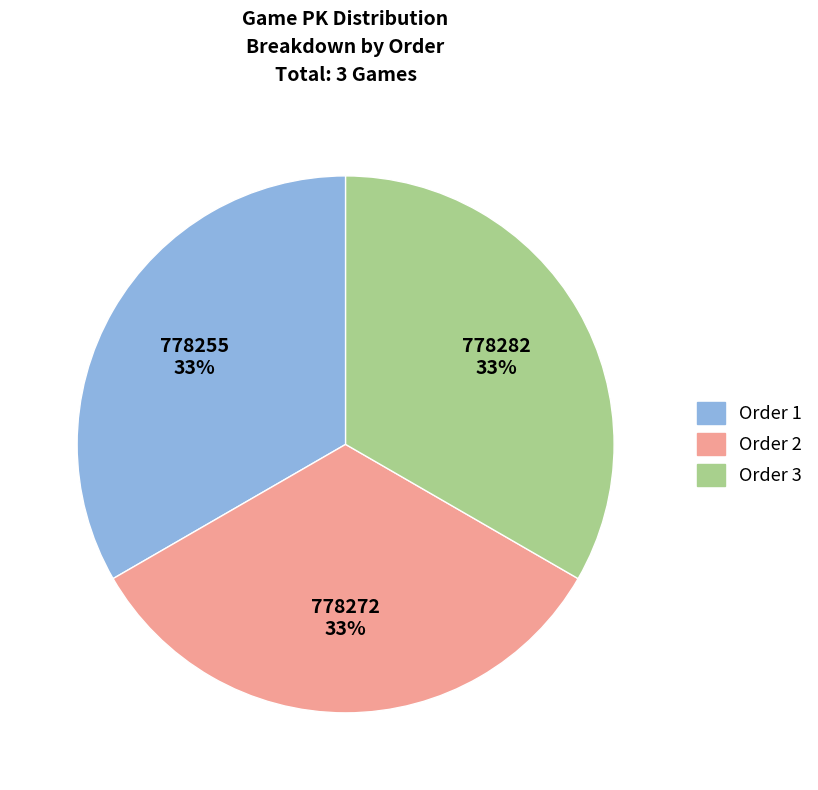

True or false: Order 2 accounts for 24% of the total.

False